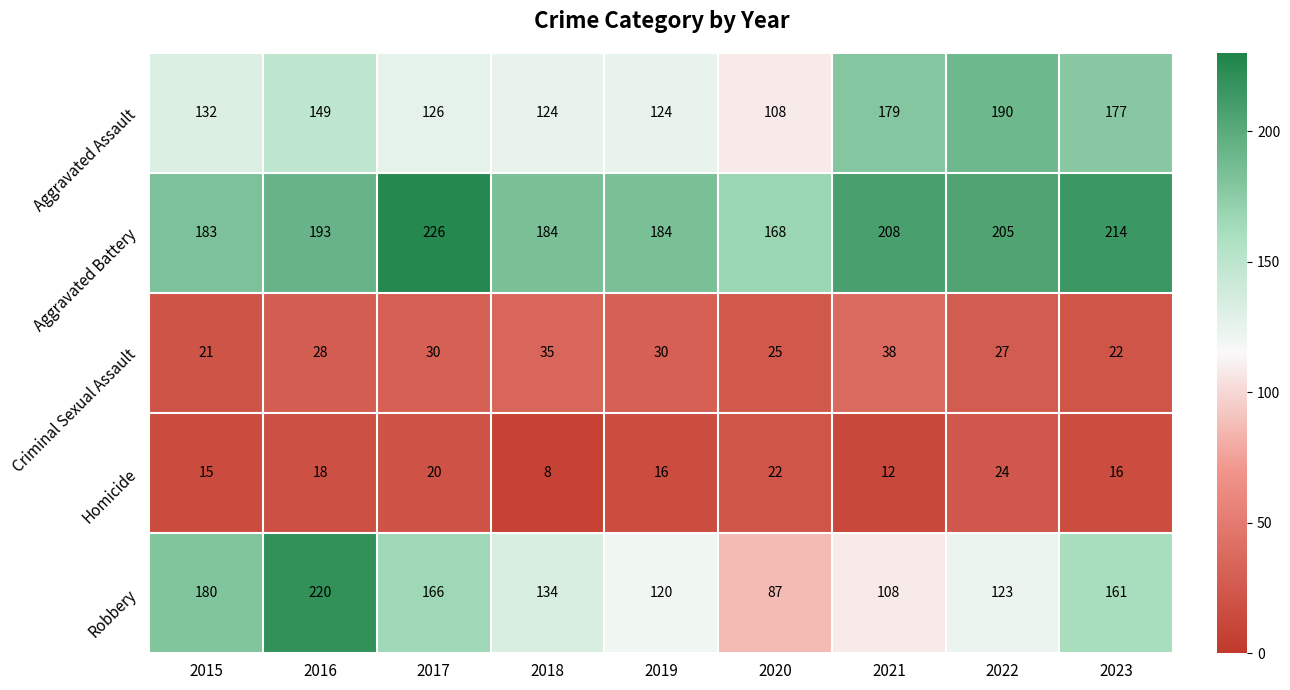

What is the sum of the Aggravated Battery values at 2017 and 2022?

431